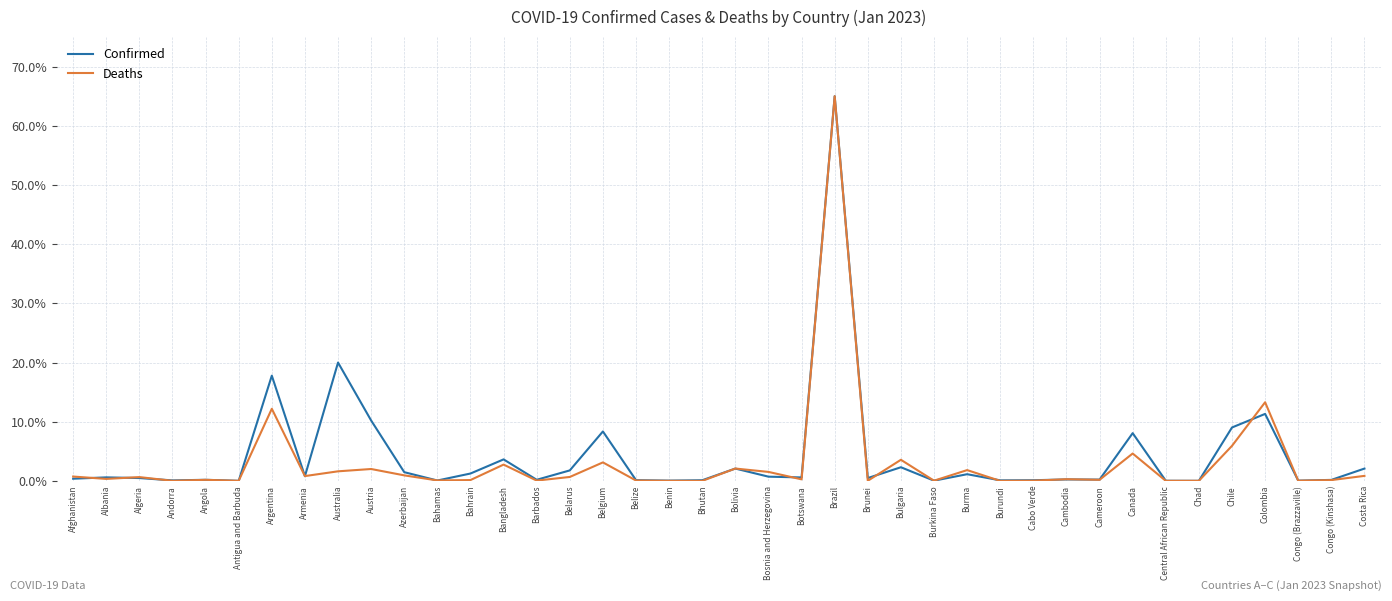

After their last crossing, which series has the higher values: Deaths or Confirmed?

Confirmed